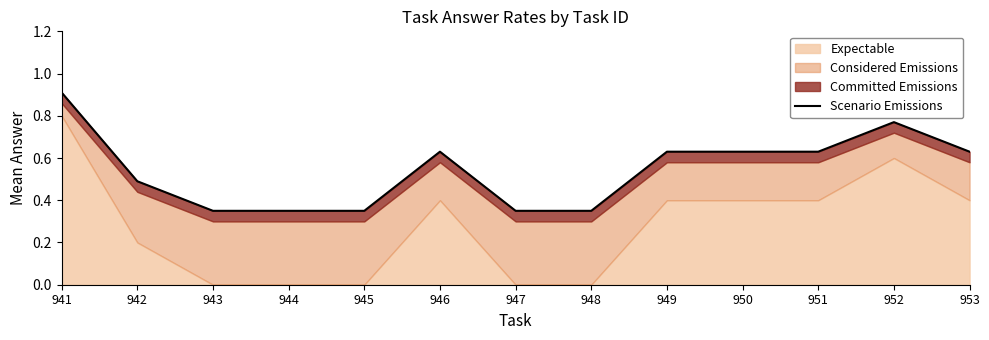

Is it true that the value at 946 is 0.6?

True